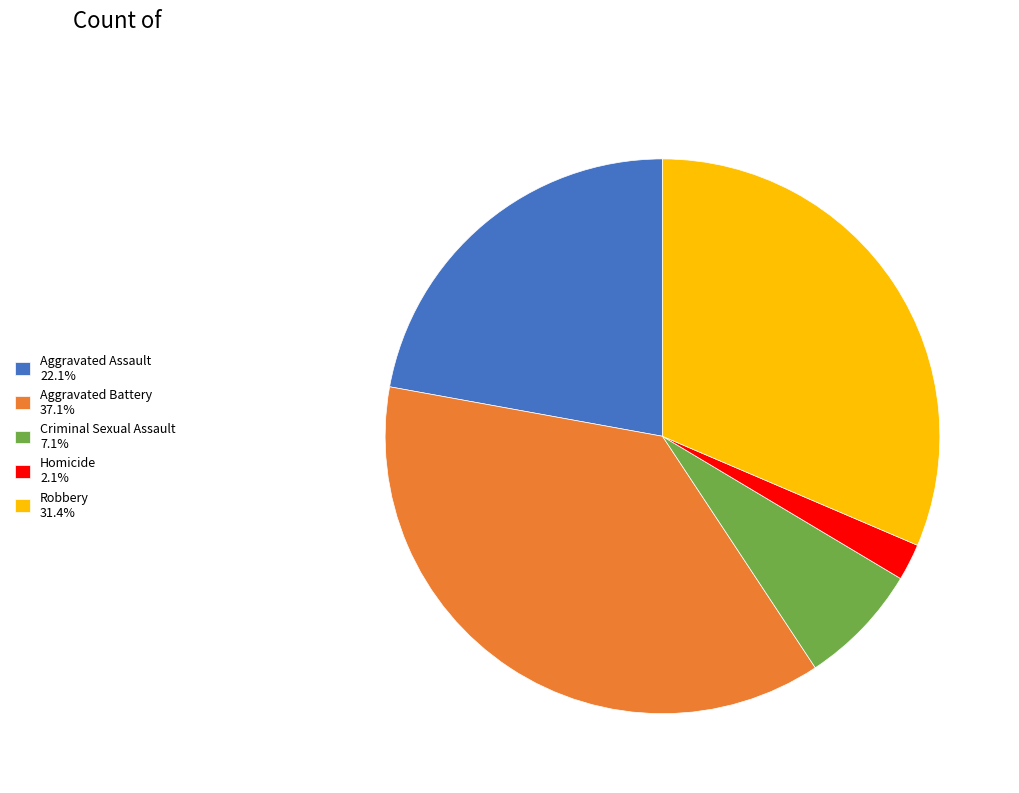

Is there a majority slice in this chart?

No